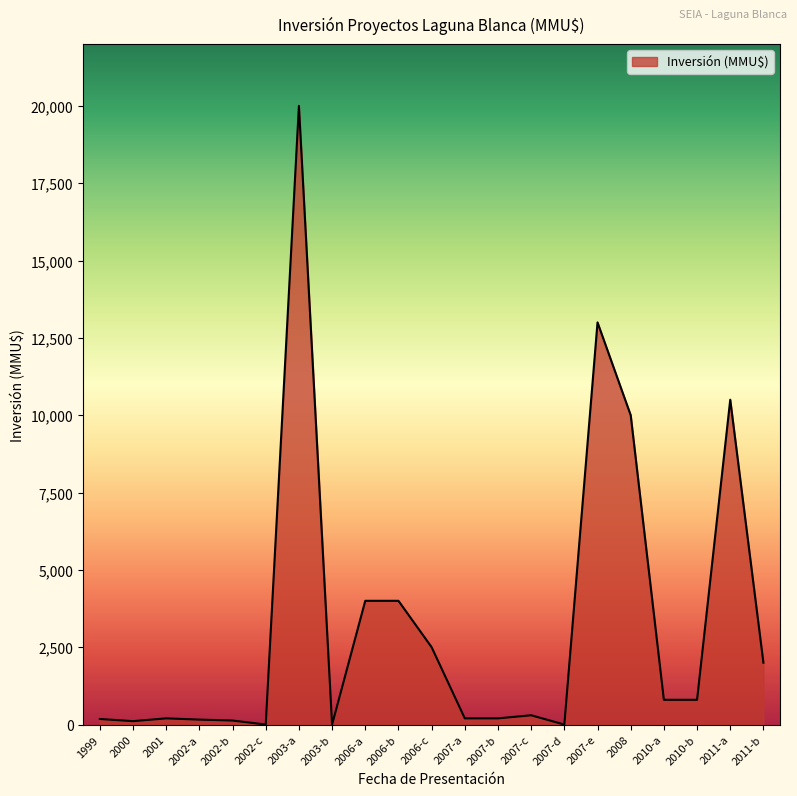

What is the change in value from 2003-a to 2007-d?

-20000